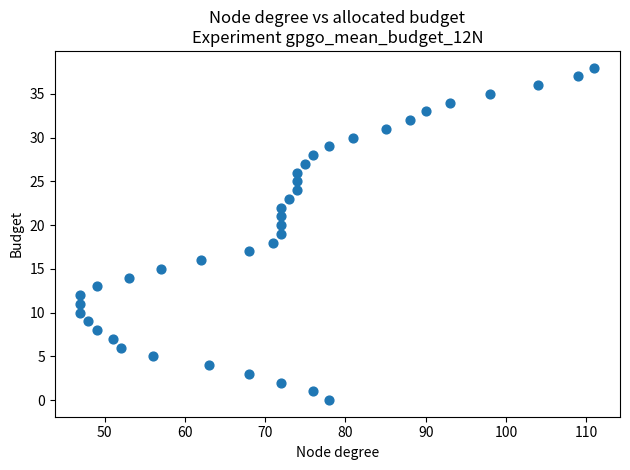

What is the range of Y values (max minus min)?

38